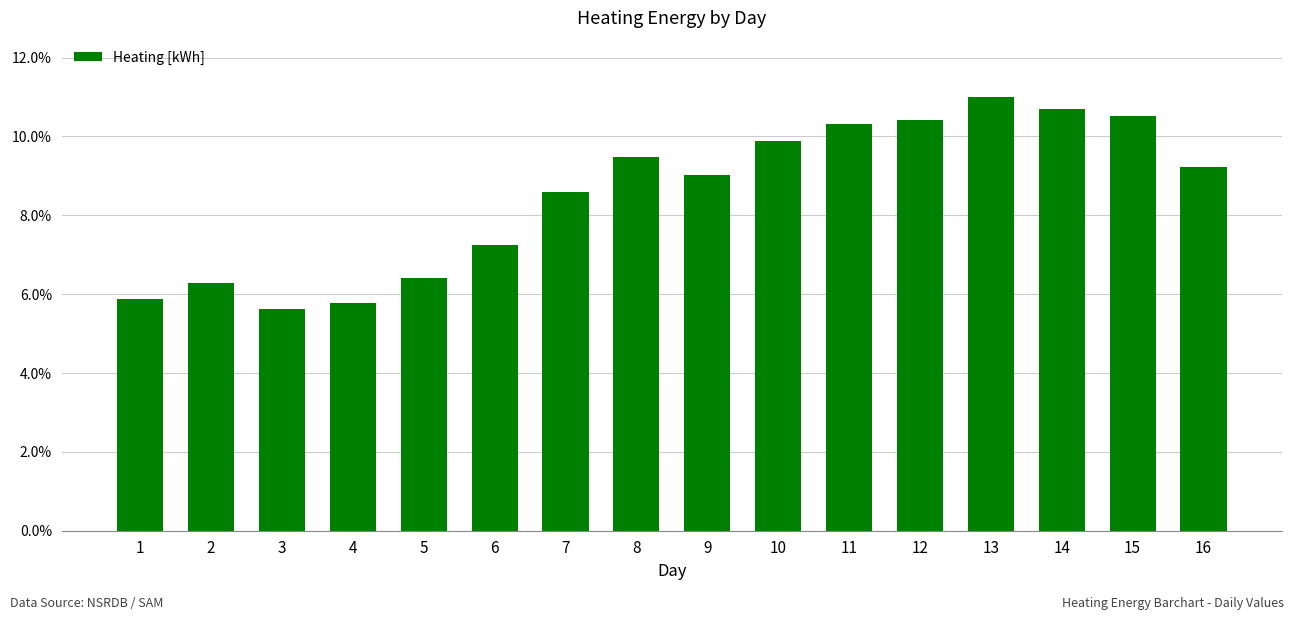

What is the change in value from 1 to 14?

+4.8